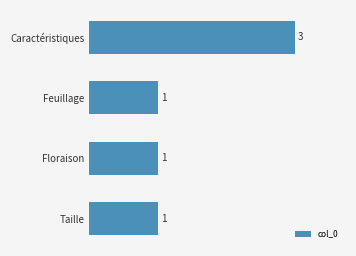

The value at Feuillage is 1. True or false?

True